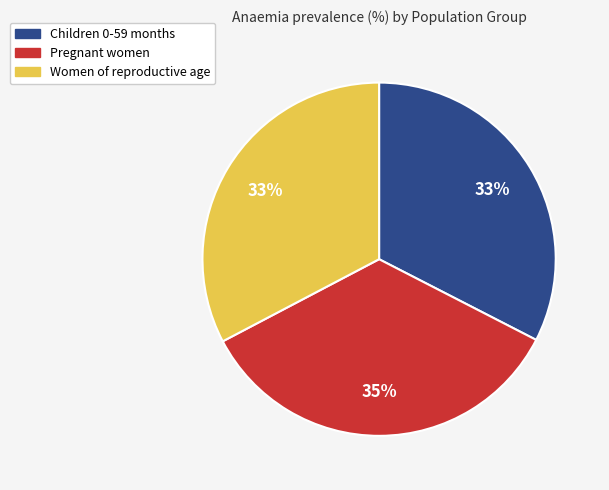

Is the sum of Children 0-59 months and Women of reproductive age greater than half?

Yes